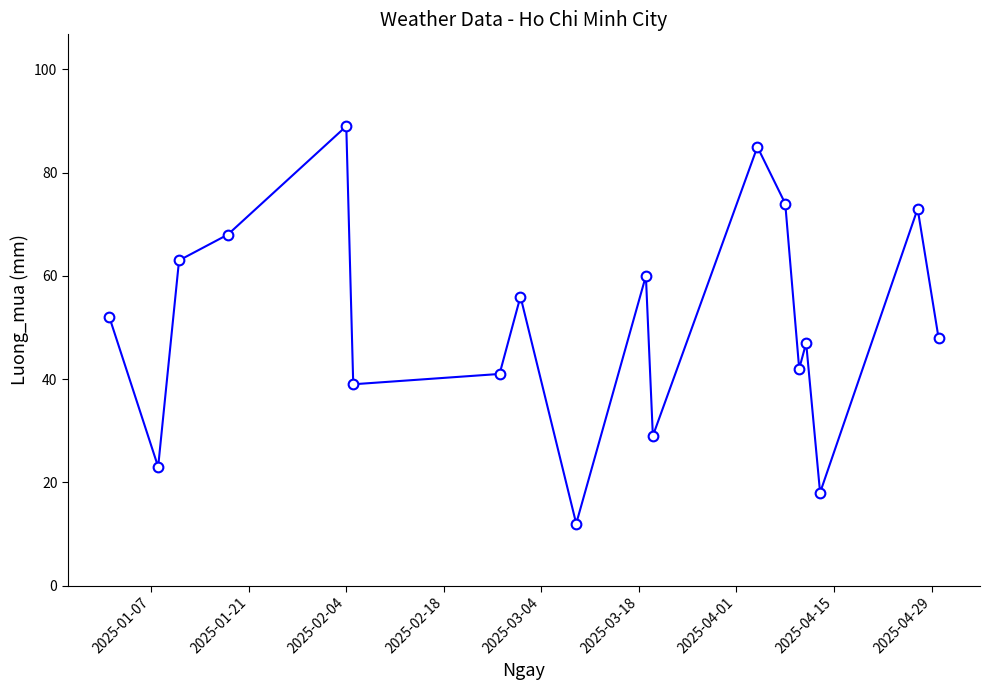

Reading right to left, transcribe all the data shown in this chart.

48	73	18	47	42	74	85	29	60	12	56	41	39	89	68	63	23	52